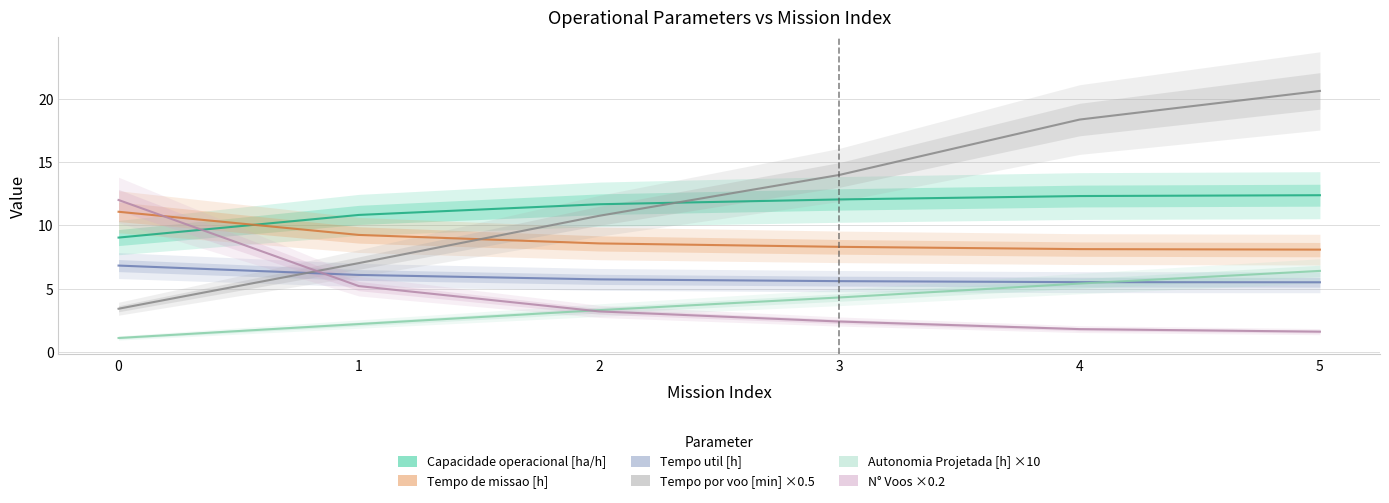

What is the sum of all Tempo por voo [min] values?

74.1